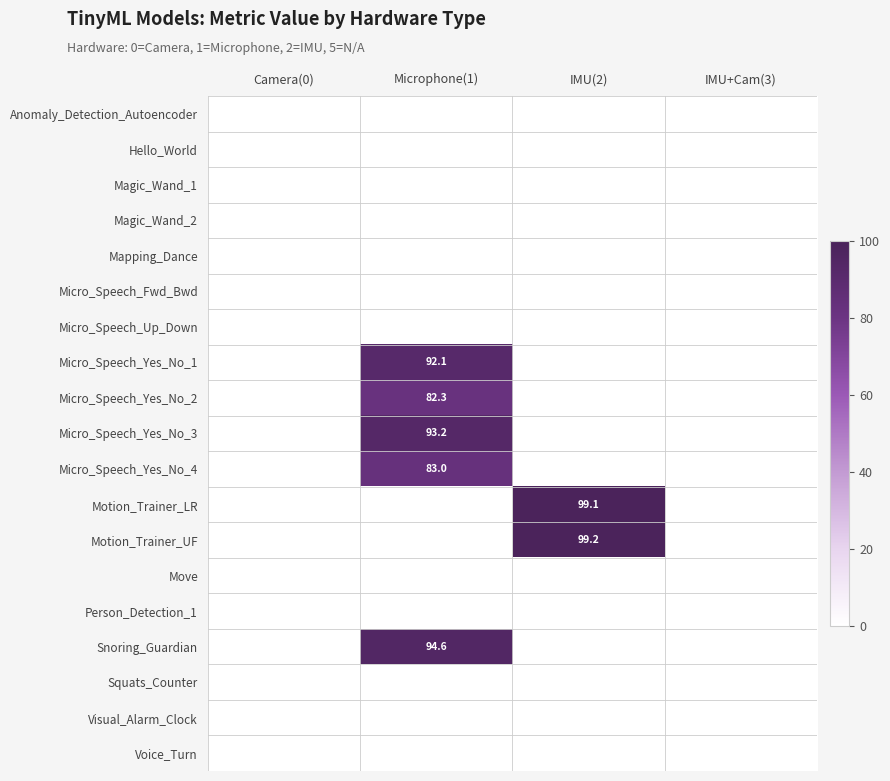

At which category does the chart reach its peak across all series?

IMU(2)